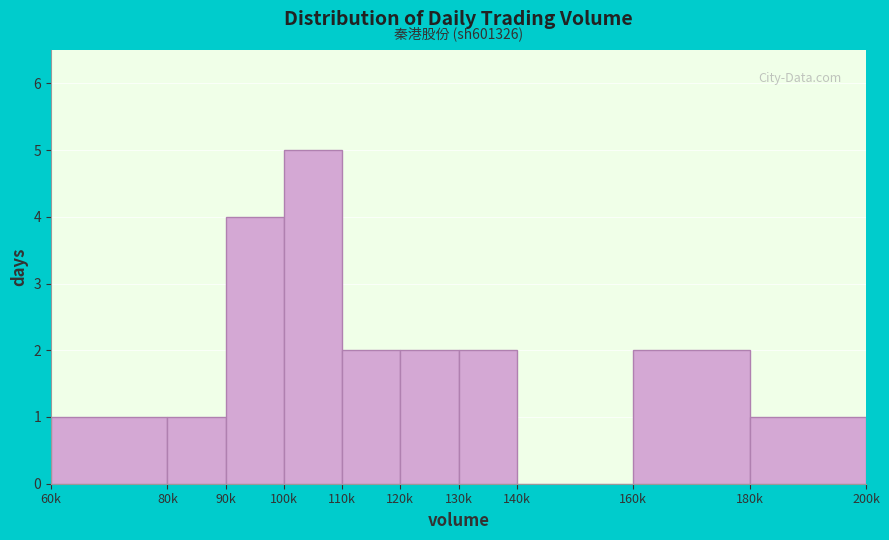

Reading left to right, extract all data points from this chart.

60k=1	80k=1	90k=4	100k=5	110k=2	120k=2	130k=2	140k=0	160k=2	180k=1